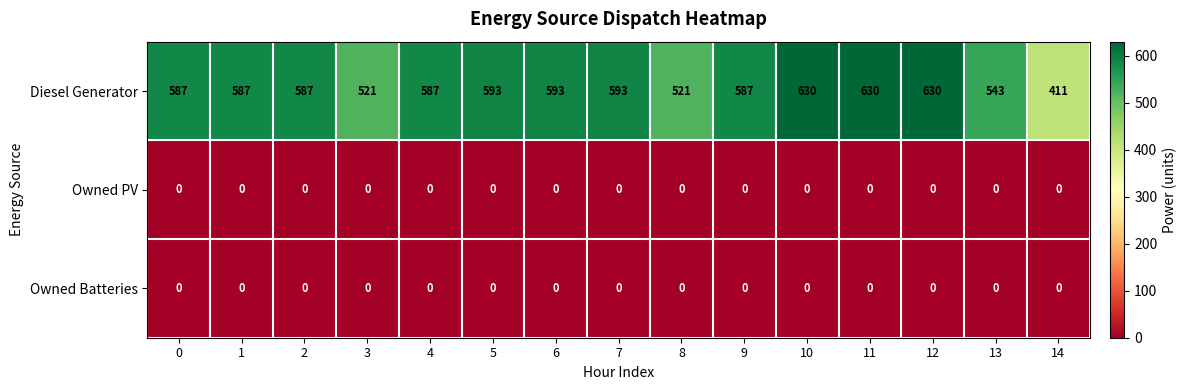

The value of Diesel Generator at 12 is 947. True or false?

False